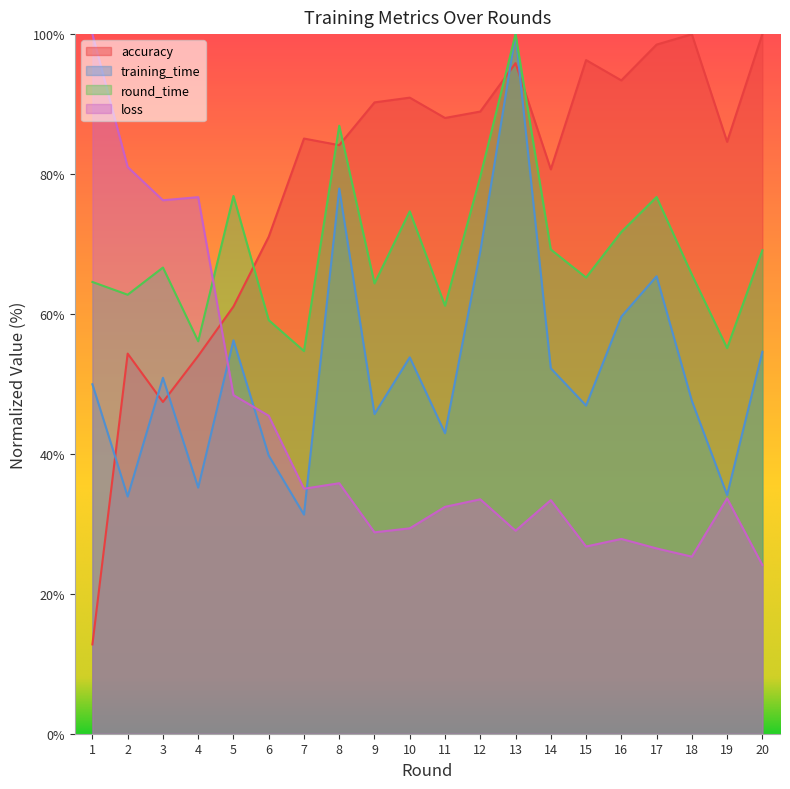

True or false: training_time has a value of 34.6 at 16.

False